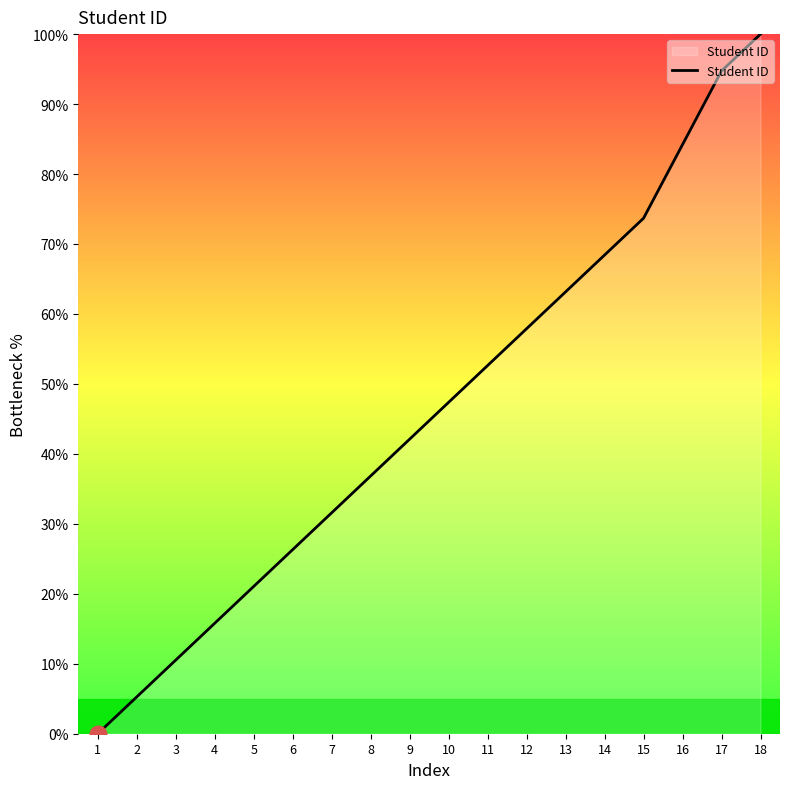

The chart shows a value of 15.8 at 4. True or false?

True